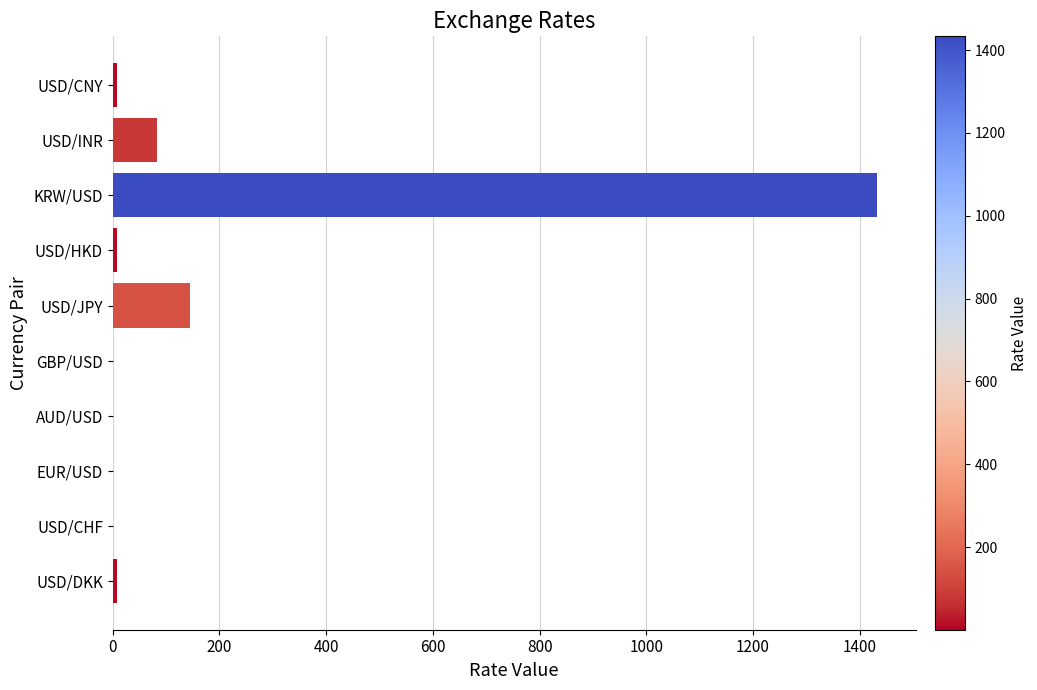

What is the greatest value displayed?

1433.0